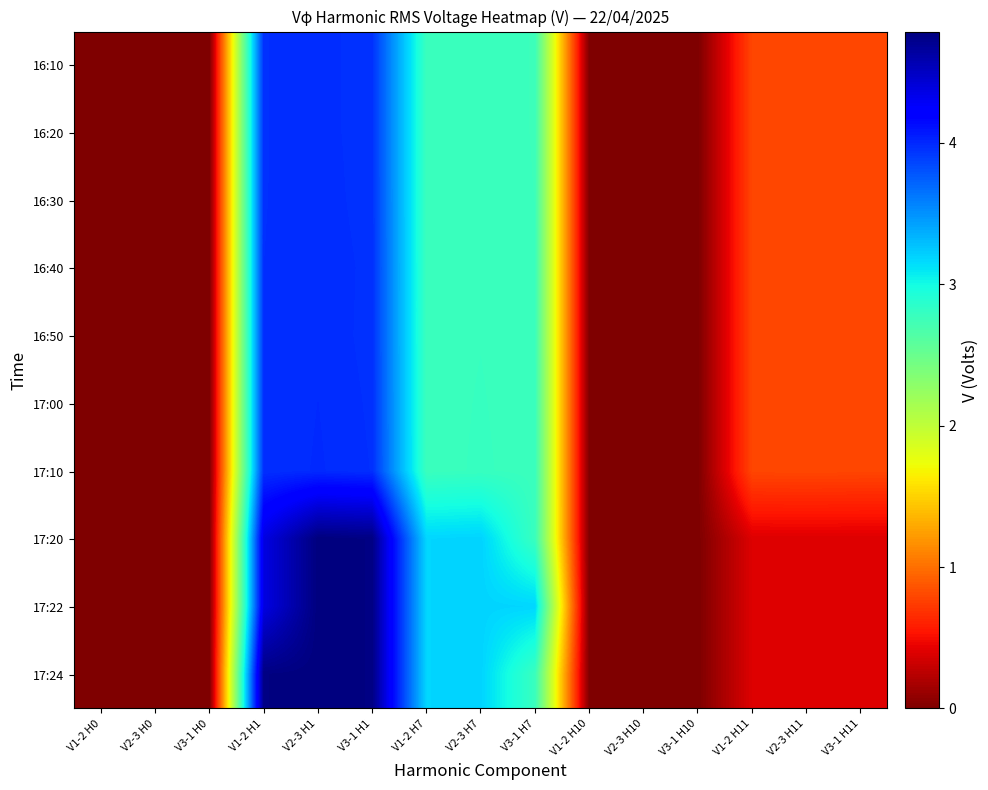

Which has a higher value, V3-1 H7 or V1-2 H11?

V3-1 H7